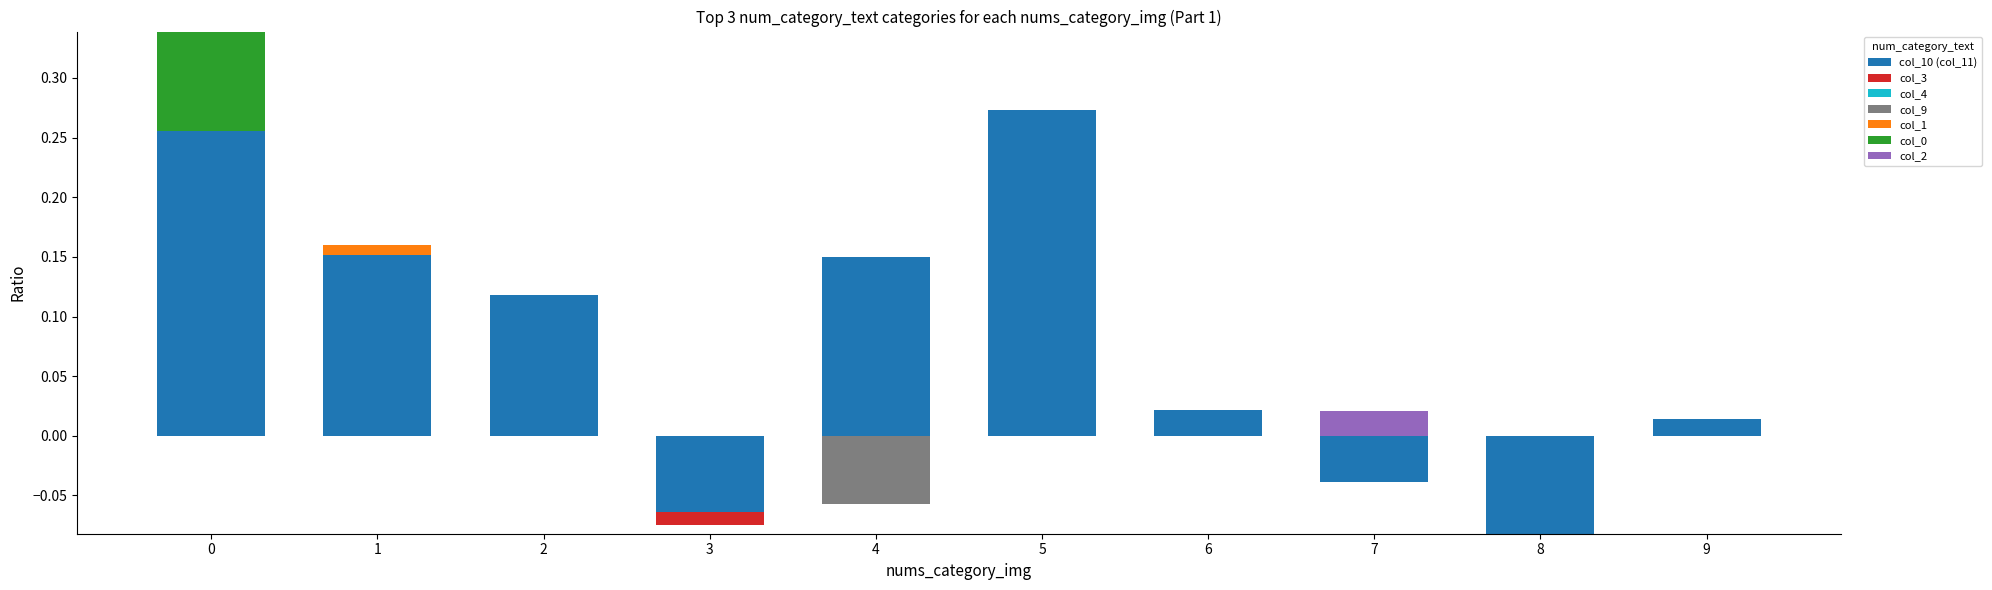

Count the col_0 values in the range 0 to 1.

10